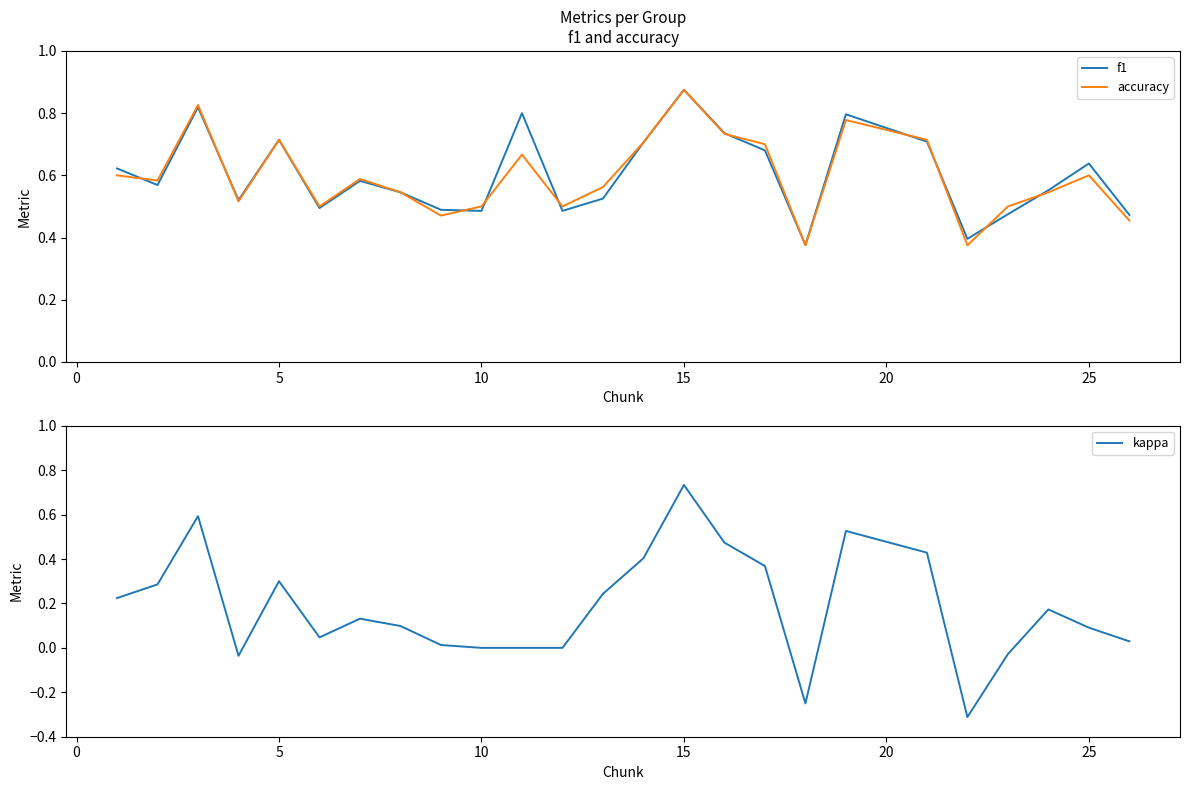

What is the difference between the second highest and second lowest values in the f1 series?

0.4